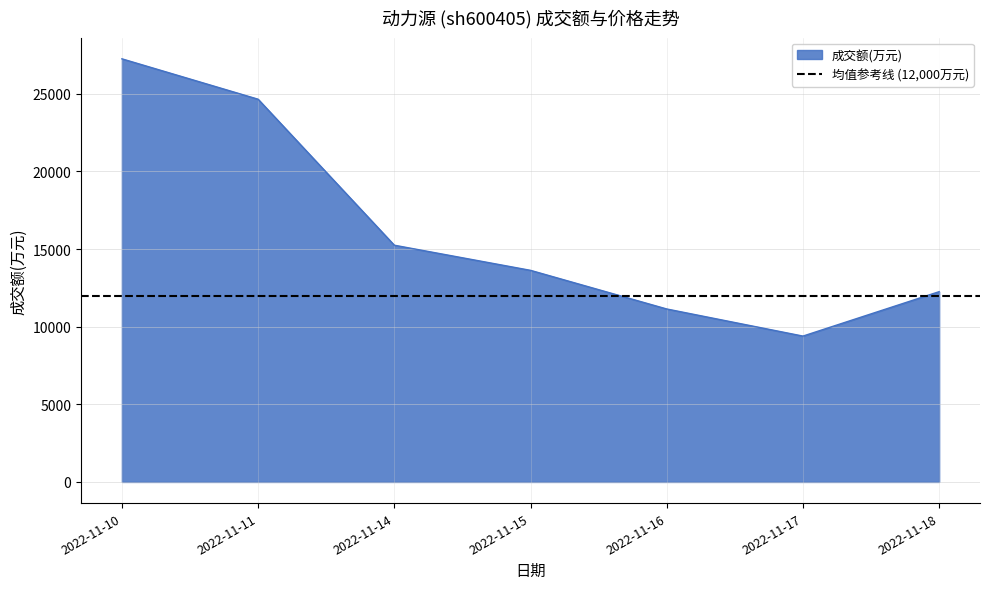

How many data points are above 13627?

3